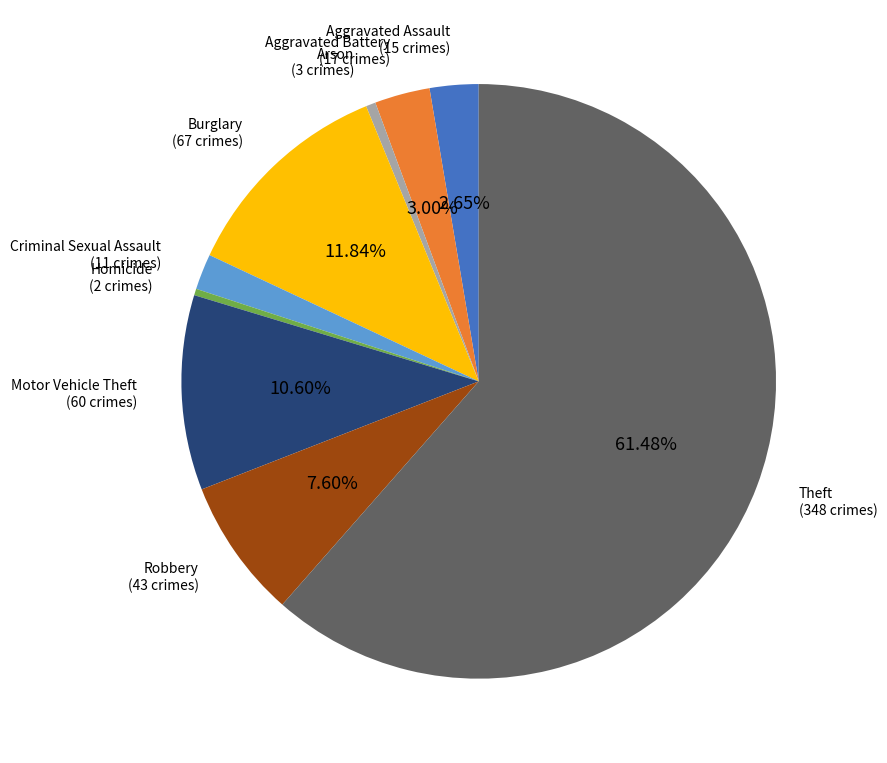

Is there any slice that represents more than half of the pie?

Yes